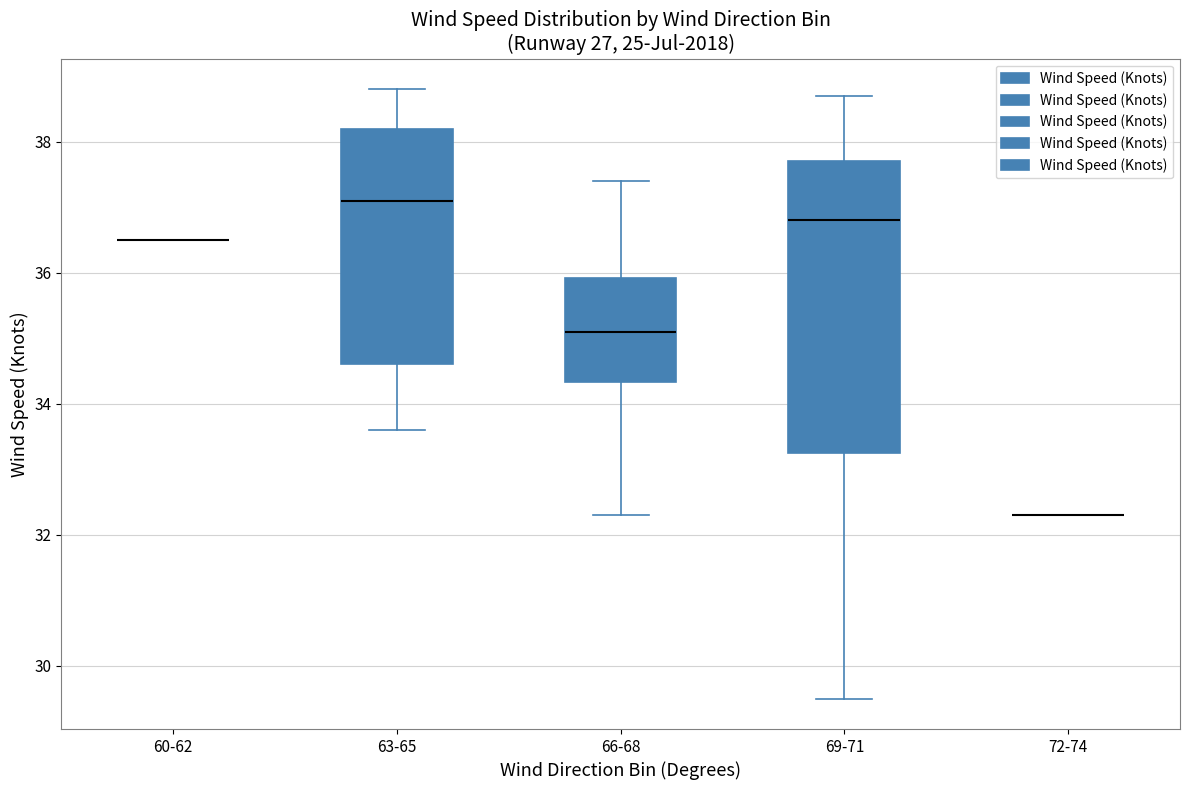

Reading left to right, transcribe this box plot: for each box, give where its median line is, the range the box spans, and where its two whiskers end, as read against the y-axis. The values are not printed on the chart, so give them approximately, as read against the axis.

60-62: box collapsed to a line at 36.6, whiskers 36.6 to 36.6
63-65: median 37.2, box 34.6 to 38.2, whiskers 33.6 to 38.8
66-68: median 35.2, box 34.4 to 36.0, whiskers 32.4 to 37.4
69-71: median 36.8, box 33.2 to 37.8, whiskers 29.6 to 38.8
72-74: box collapsed to a line at 32.4, whiskers 32.4 to 32.4